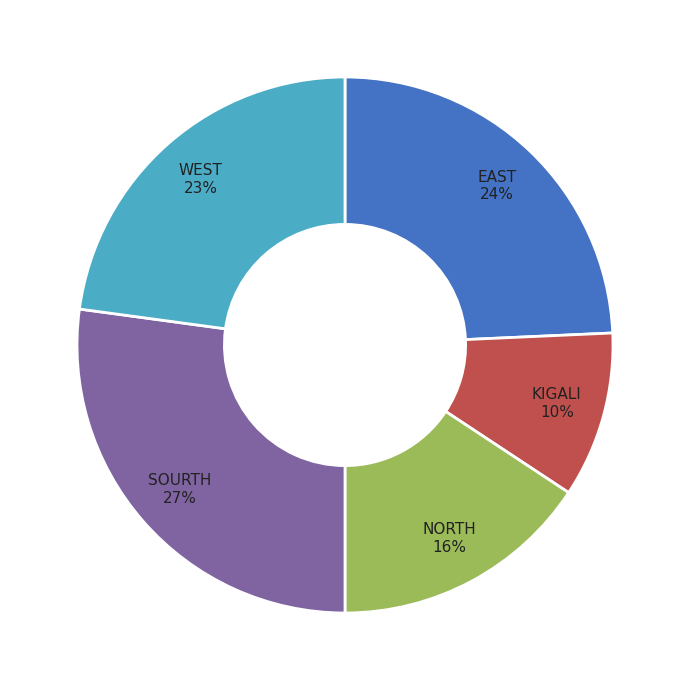

Which category has the biggest portion of the pie?

SOURTH